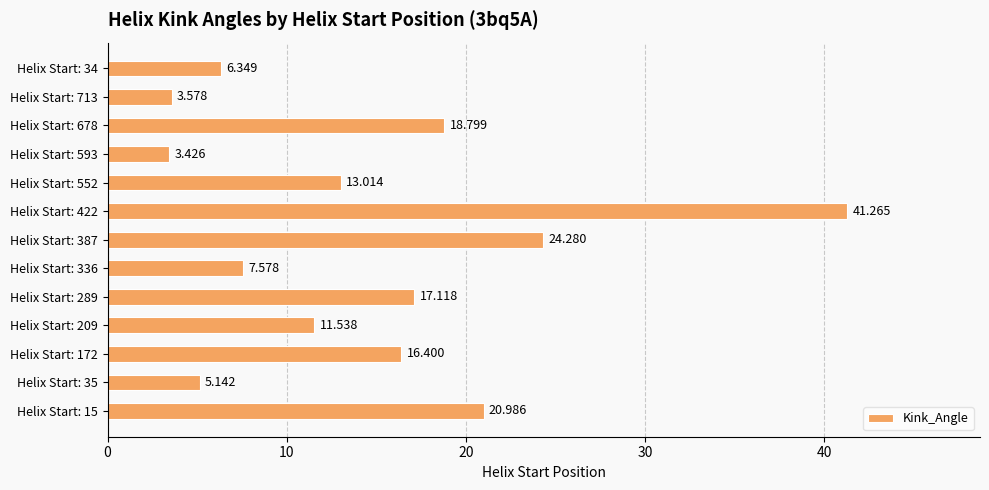

Are the bars horizontal?

Yes